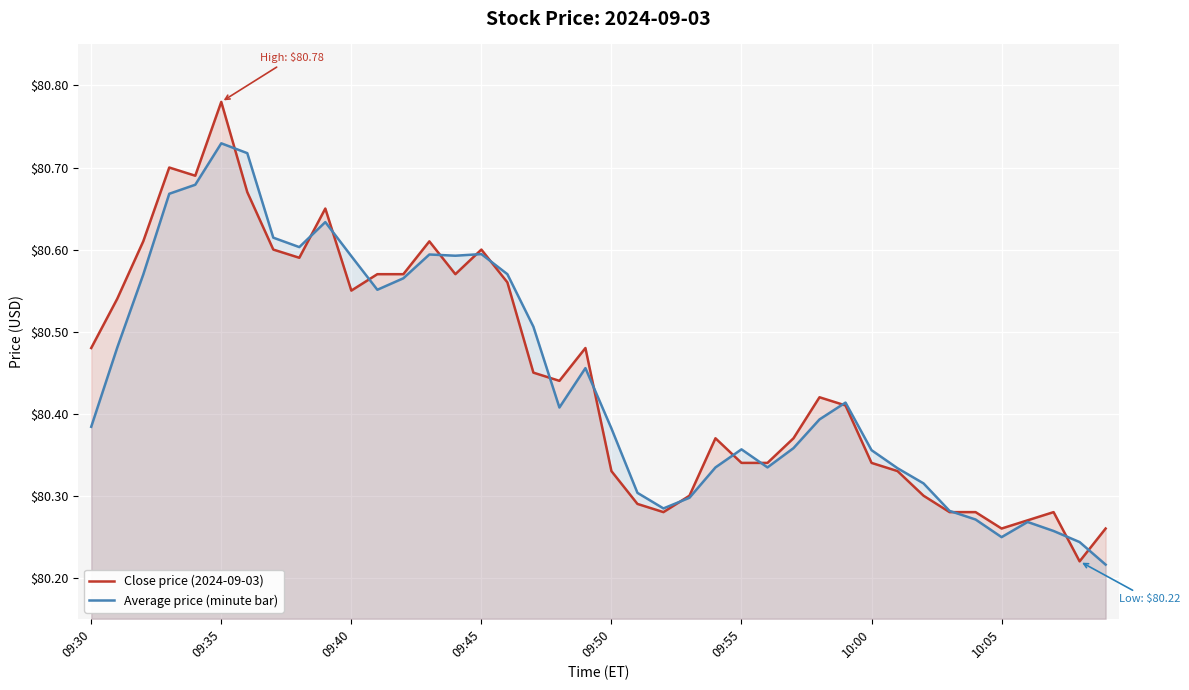

Which series has the widest spread of values?

Close price (2024-09-03)